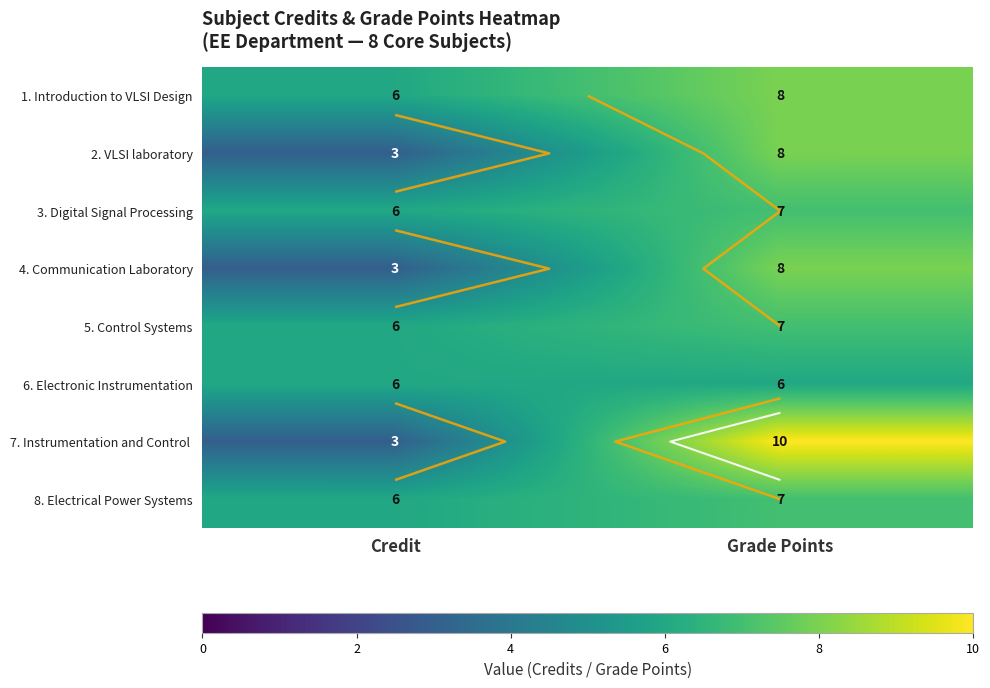

The value of 6. Electronic Instrumentation at Credit is 6. True or false?

True